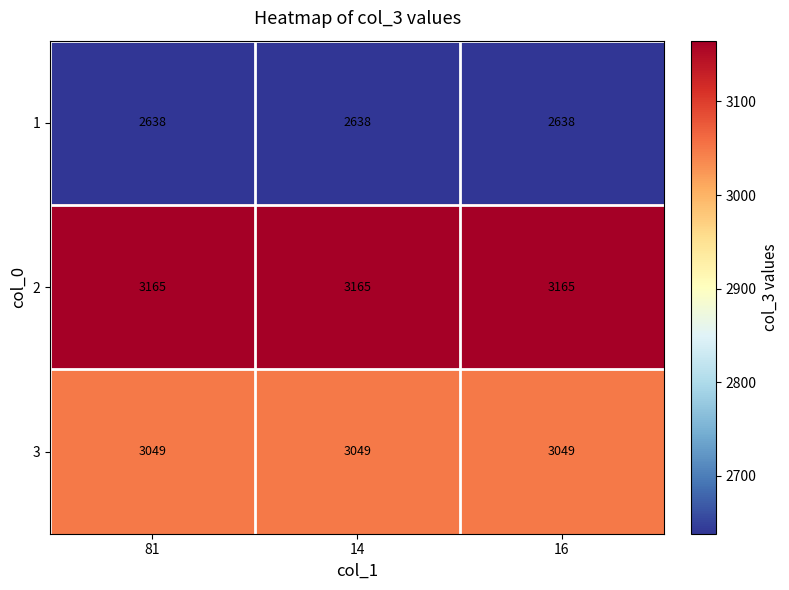

Rank the series at 14 from highest to lowest value.

2, 3, 1